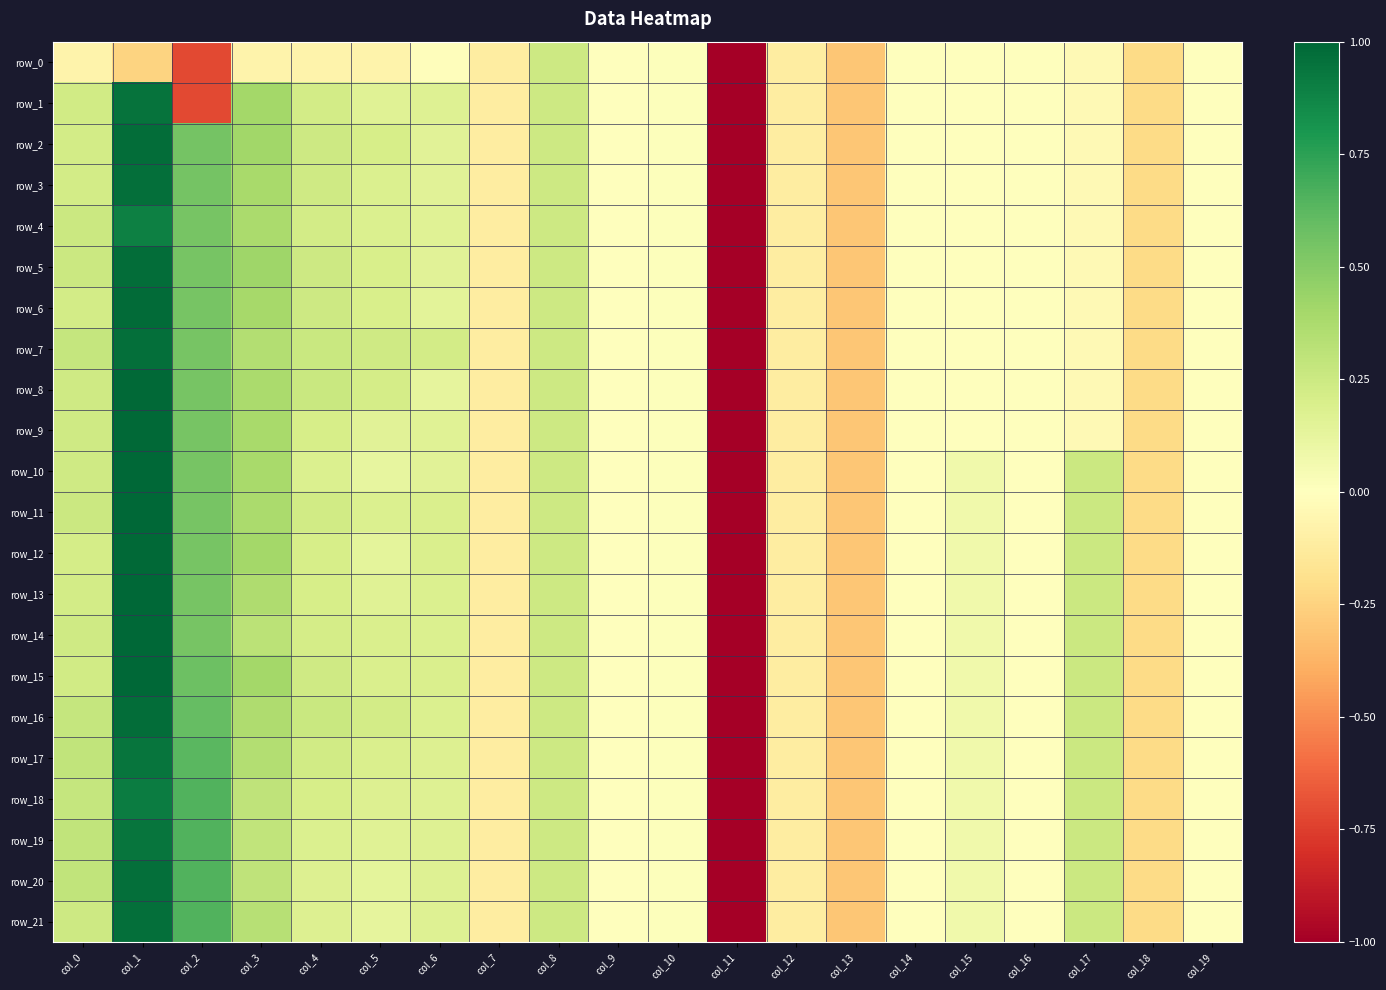

How many values in the row_1 series exceed 0?

8